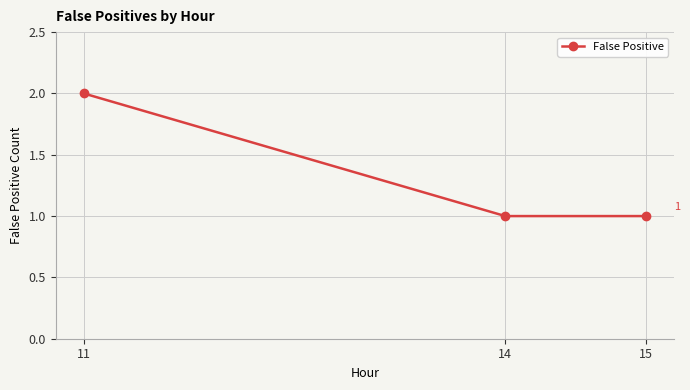

Count the number of data series in this chart.

1